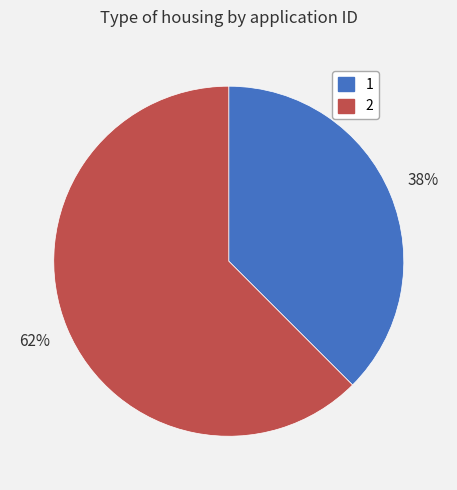

Does 2 represent more than half of the total?

Yes